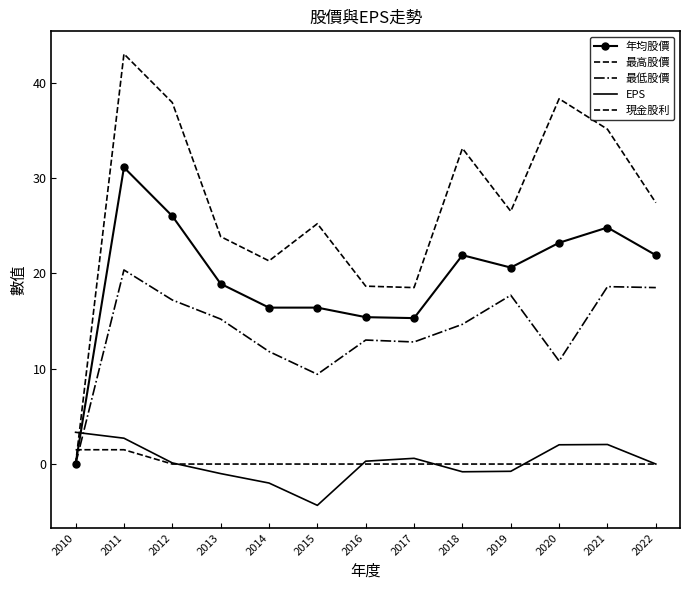

Reading left to right, list all the values displayed in this chart.

年均股價: 2010=0.0	2011=31.1	2012=26.0	2013=18.9	2014=16.4	2015=16.4	2016=15.4	2017=15.3	2018=21.9	2019=20.6	2020=23.2	2021=24.8	2022=21.9
最高股價: 2010=0.0	2011=43.0	2012=37.9	2013=23.9	2014=21.3	2015=25.2	2016=18.6	2017=18.5	2018=33.1	2019=26.5	2020=38.3	2021=35.1	2022=27.4
最低股價: 2010=0.0	2011=20.4	2012=17.2	2013=15.2	2014=11.8	2015=9.4	2016=13.0	2017=12.8	2018=14.7	2019=17.7	2020=10.8	2021=18.6	2022=18.5
EPS: 2010=3.3	2011=2.7	2012=0.1	2013=-1.0	2014=-2.0	2015=-4.3	2016=0.3	2017=0.6	2018=-0.8	2019=-0.8	2020=2.0	2021=2.0	2022=0.0
現金股利: 2010=1.5	2011=1.5	2012=0.0	2013=0.0	2014=0.0	2015=0.0	2016=0.0	2017=0.0	2018=0.0	2019=0.0	2020=0.0	2021=0.0	2022=0.0